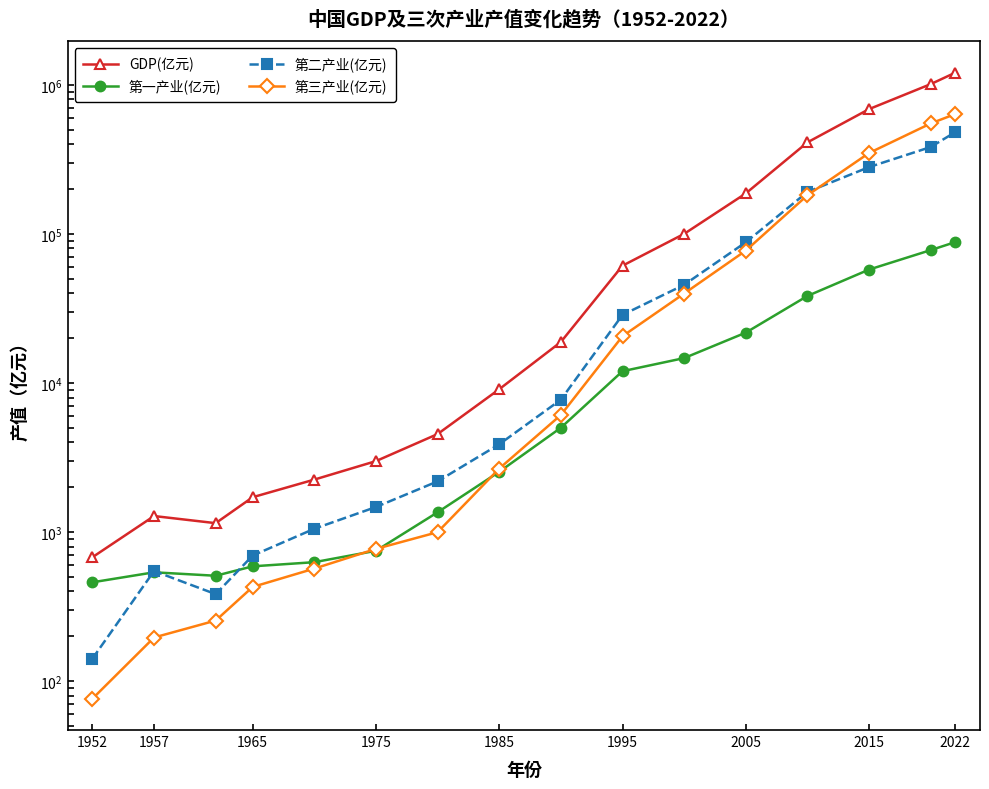

What is the value of the GDP(亿元) point at the 16th from the left?

1210207.0